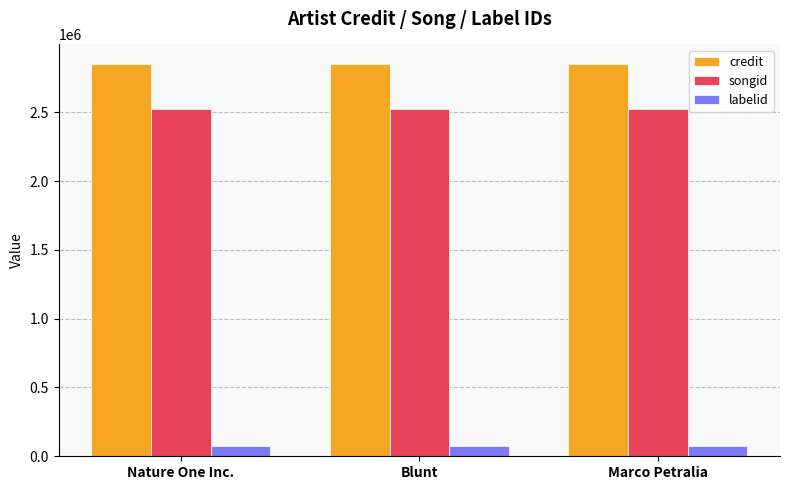

What is the label of the 1st bar from the left?

Nature One Inc.